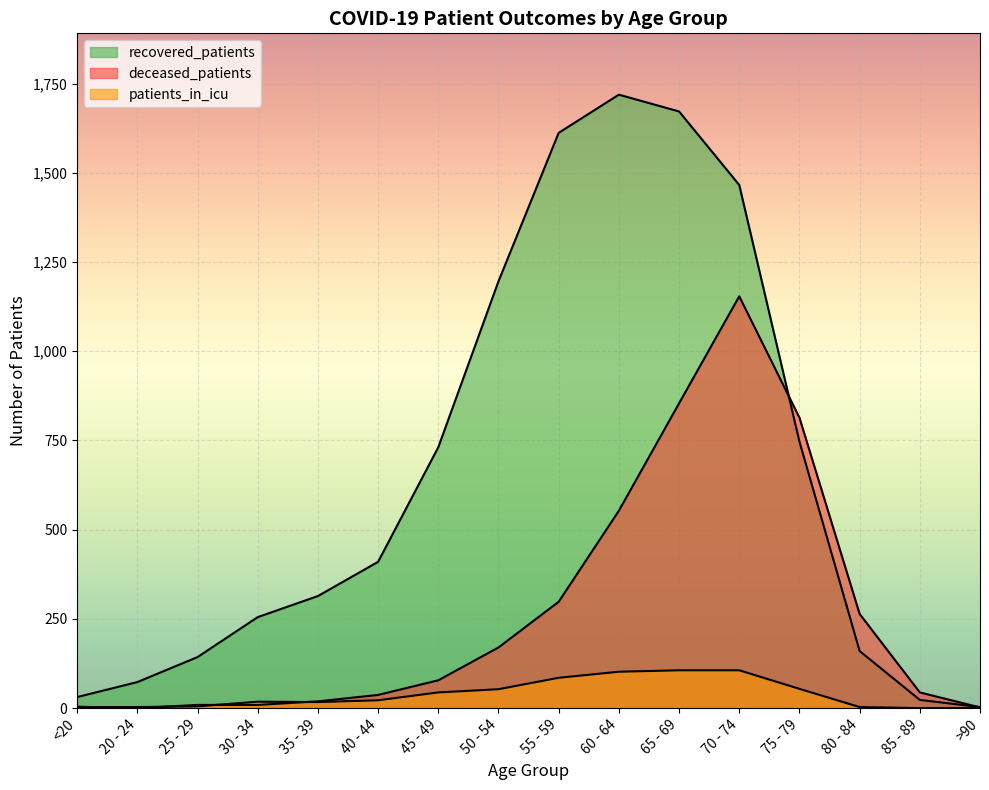

Rank the series by their maximum value, from lowest to highest.

patients_in_icu, deceased_patients, recovered_patients